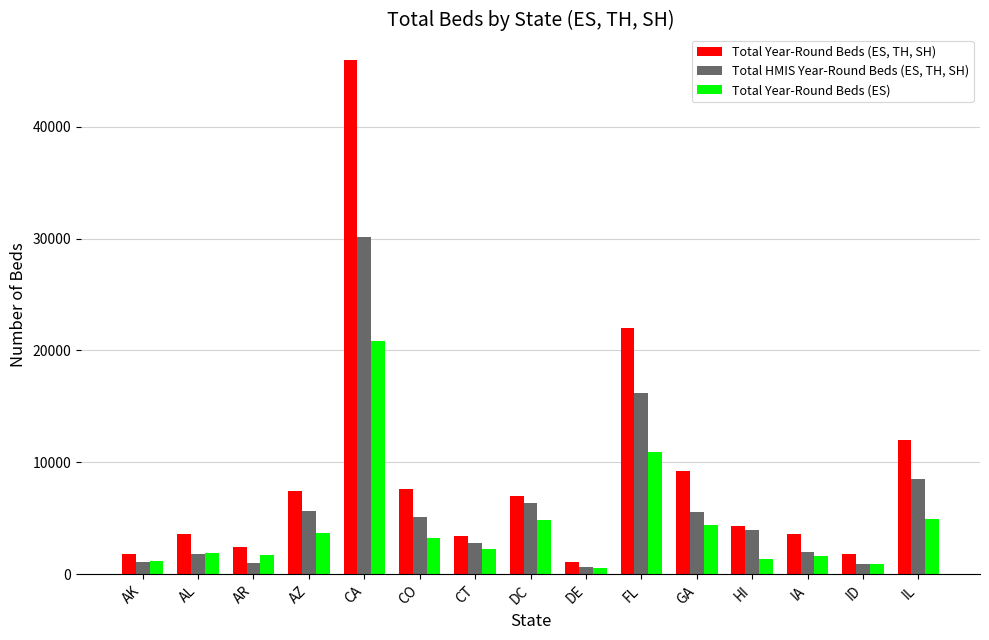

What is the spread (max minus min) of values at AL?

1818